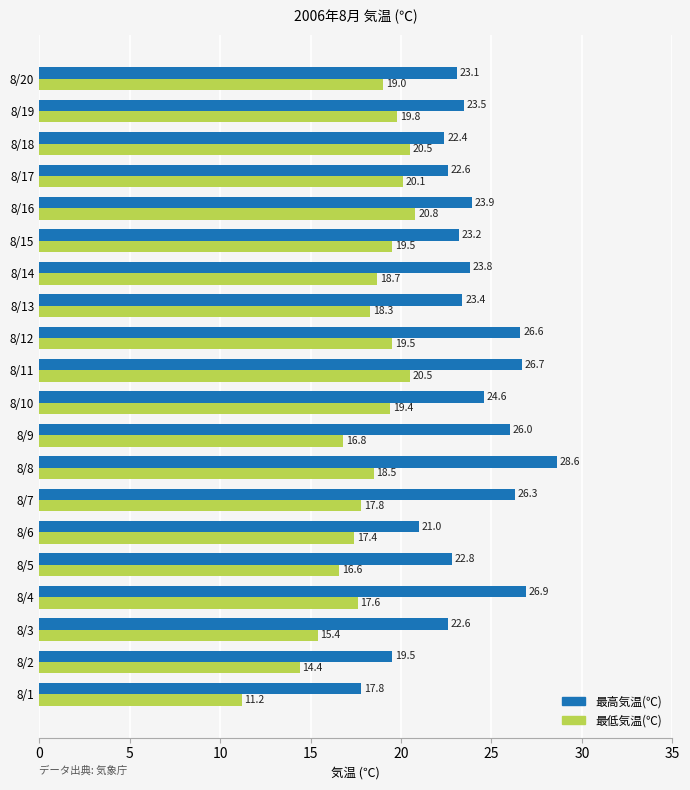

The 最高気温(℃) series shows 37.7 at 8/7. True or false?

False